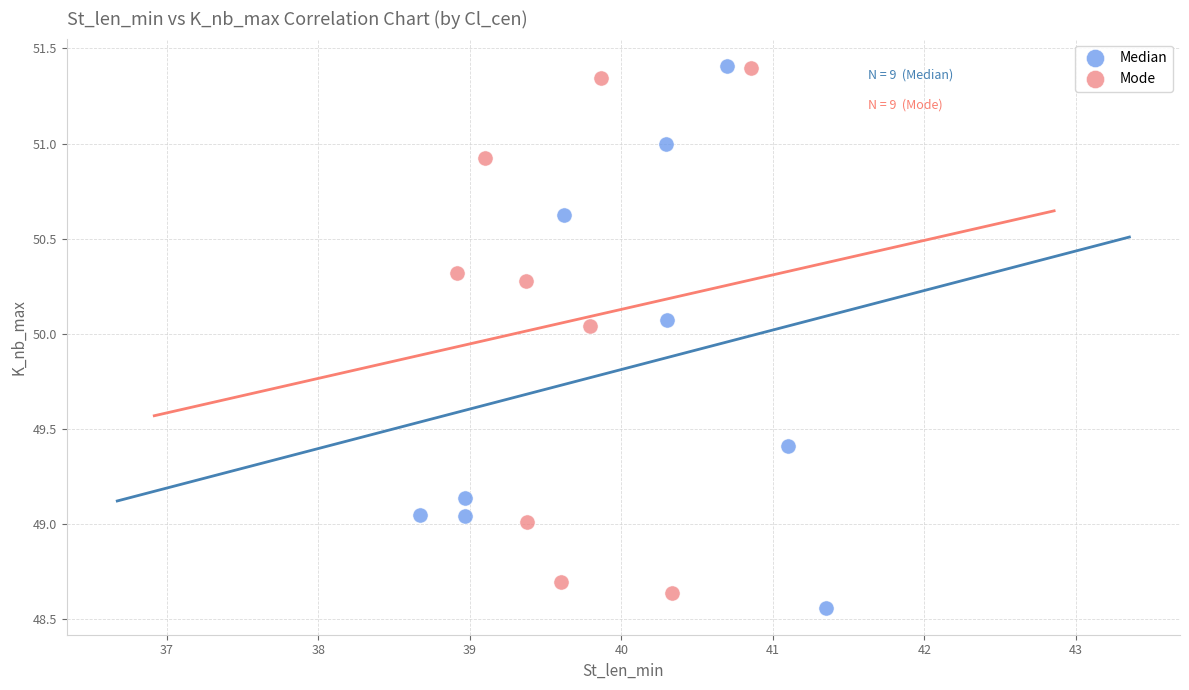

What are all the series names shown in the legend?

Median, Mode